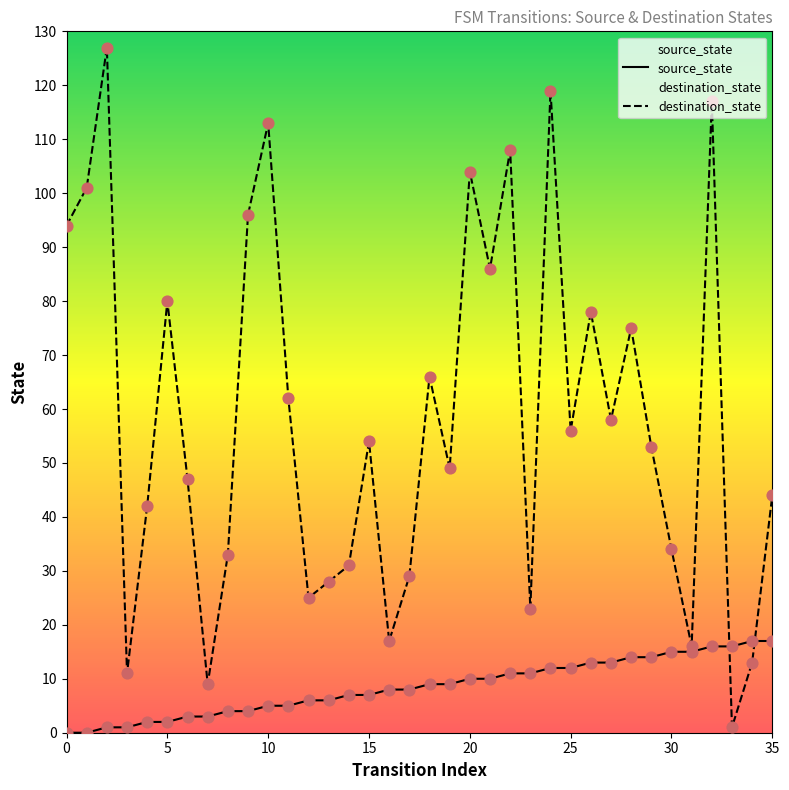

Which series contains the highest Y value?

destination_state